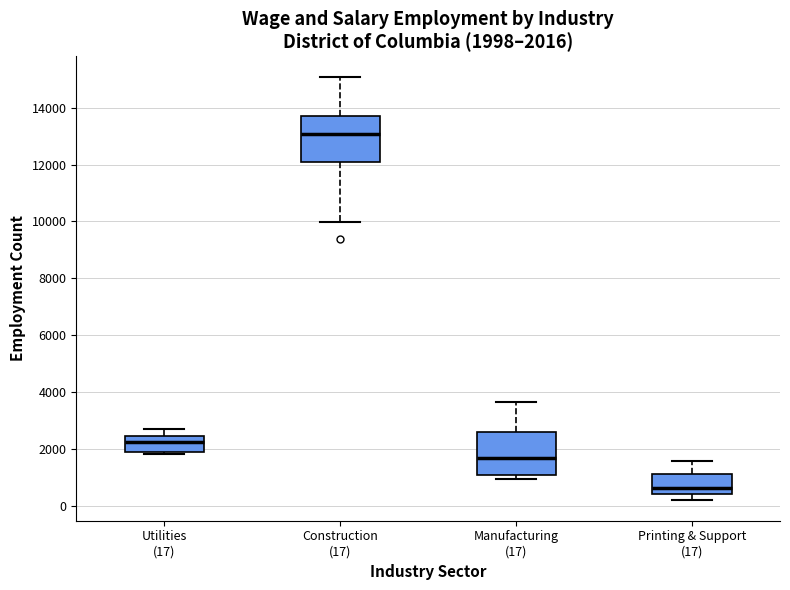

Which box has the highest median line?

Construction (17)